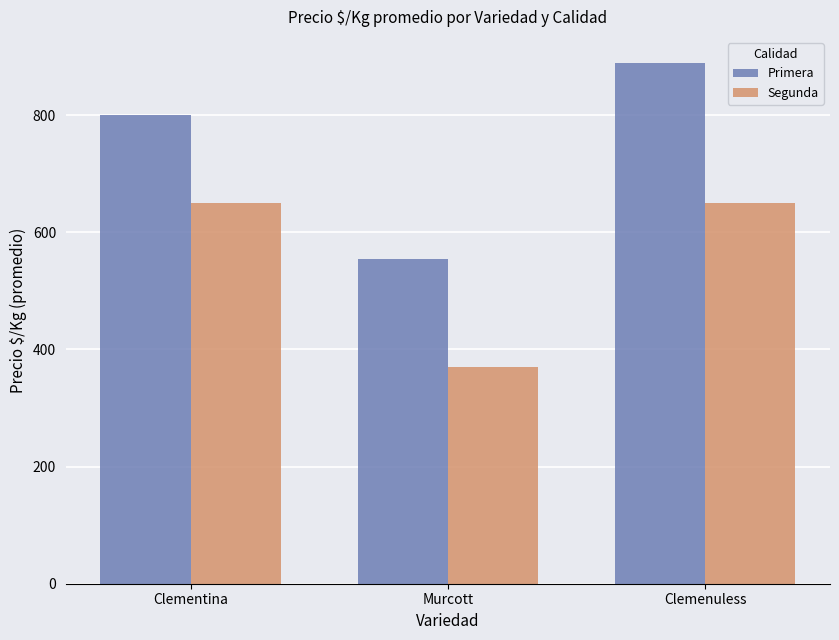

What is the label of the 2nd bar from the left?

Murcott